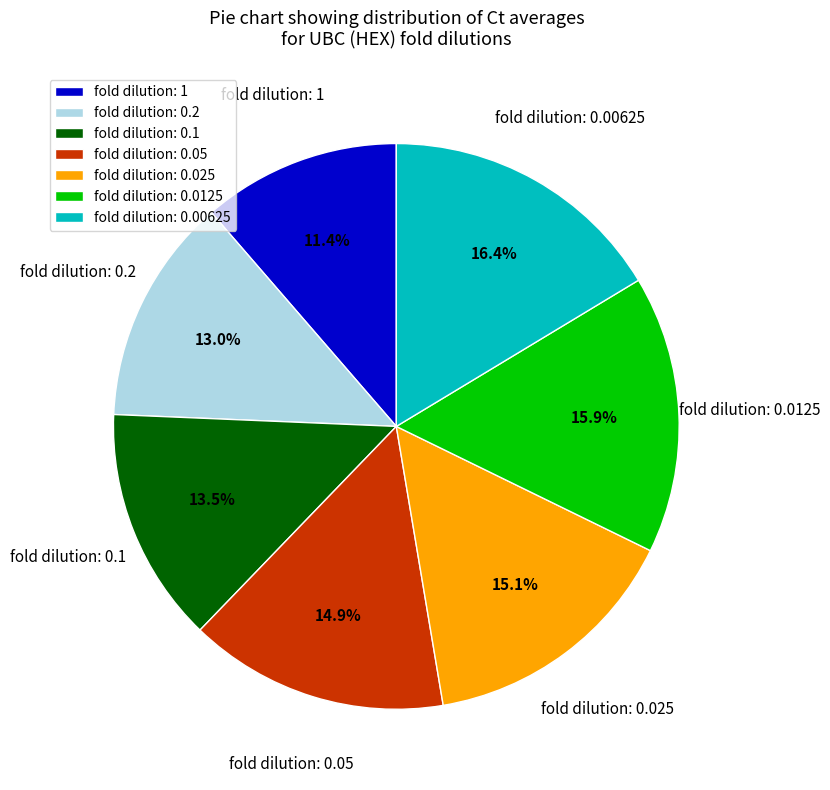

How many slices are in this pie chart?

7